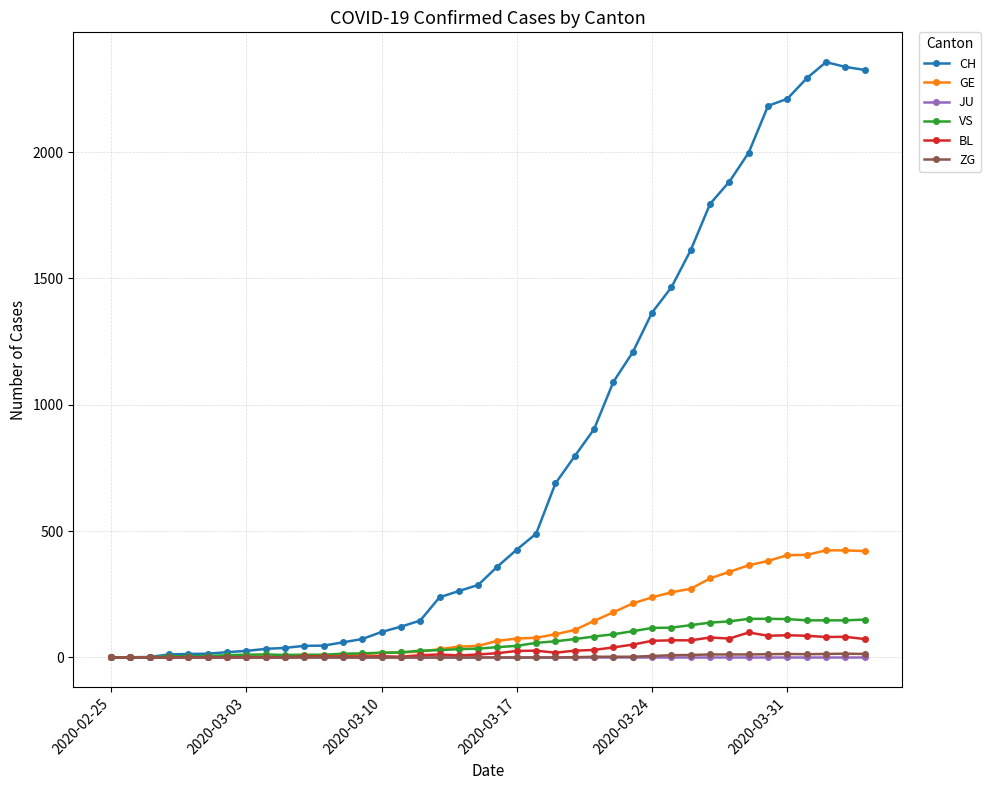

At how many categories does at least one series exceed 716?

16